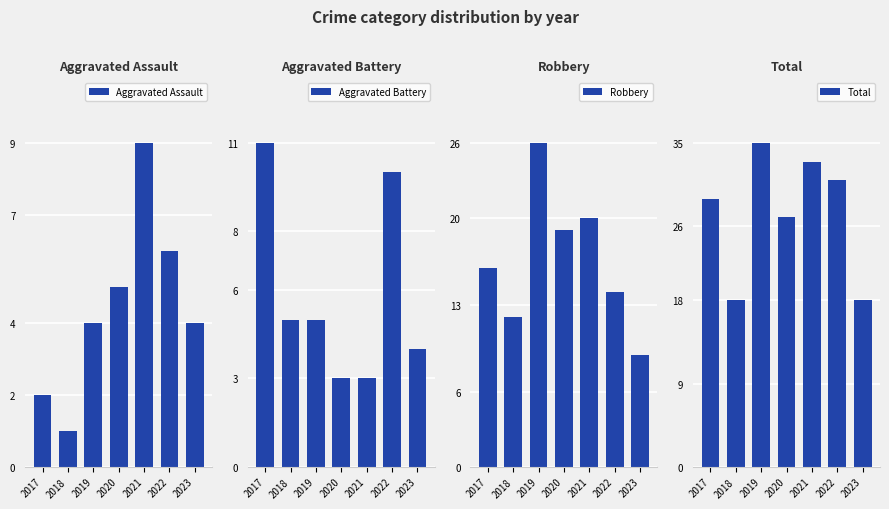

What are all the series names shown in the legend?

Aggravated Assault, Aggravated Battery, Robbery, Total